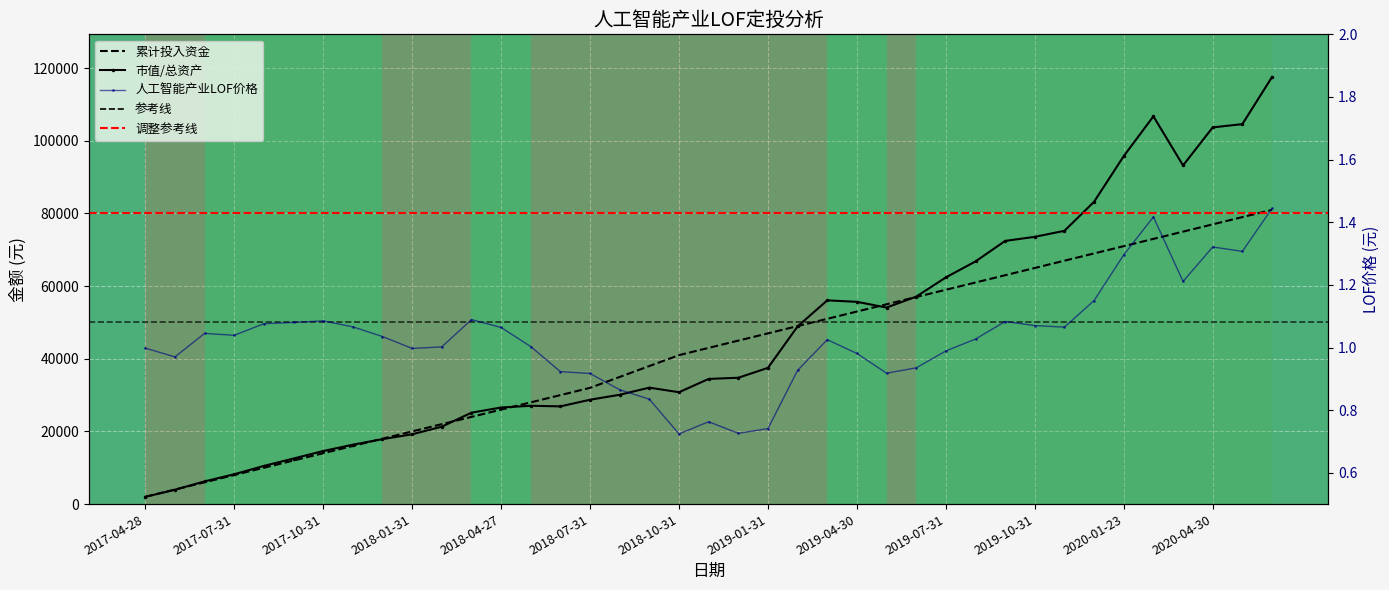

What is the minimum value for 人工智能产业LOF?

0.7